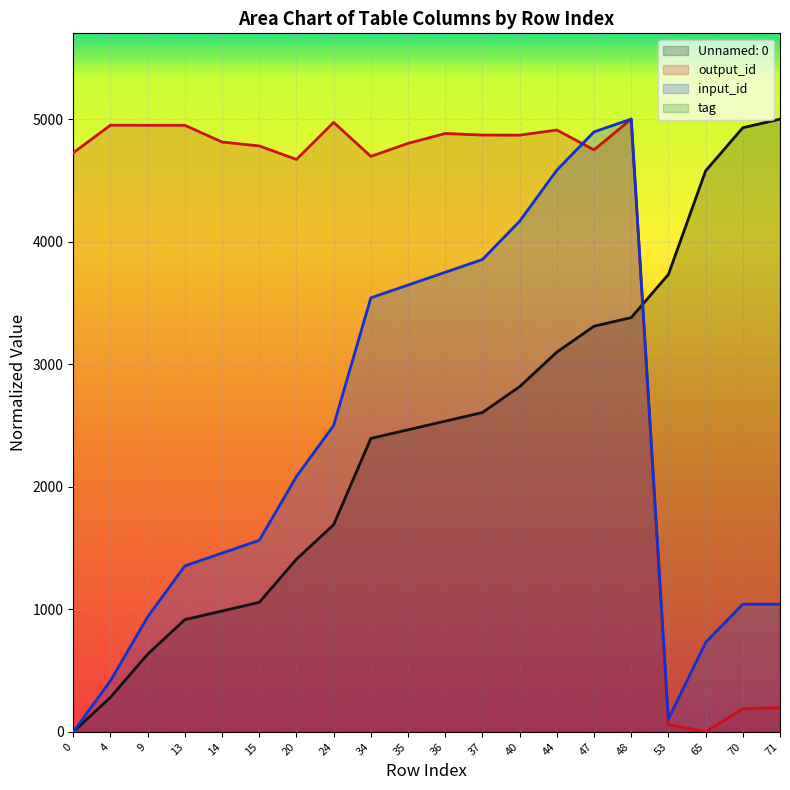

How many lines are shown in the chart?

4